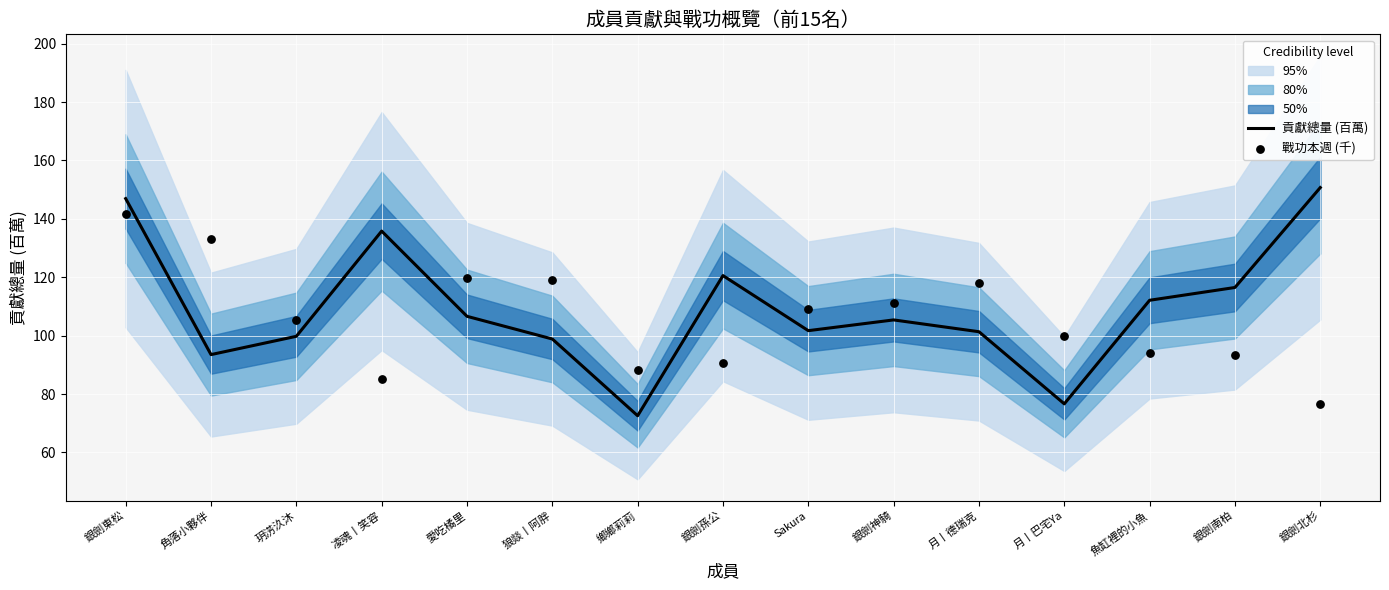

Is the value of 戰功本週 (千) at 玥淓汣沐 greater than the value of 貢獻總量 (百萬) at 凌魂丨笑容?

No